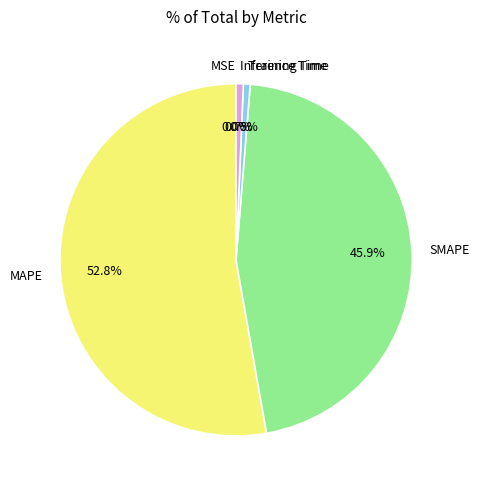

Between MAPE and Inference Time, which is larger?

MAPE